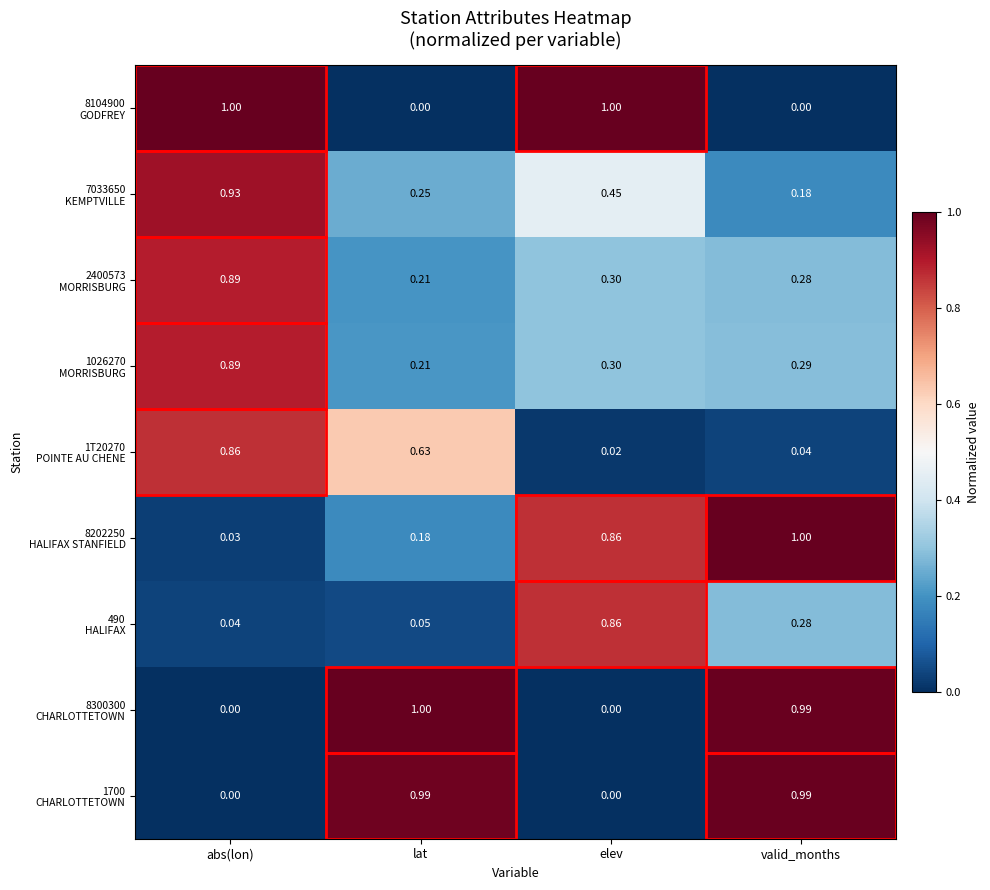

What is the spread (max minus min) of values at lat?

1.0